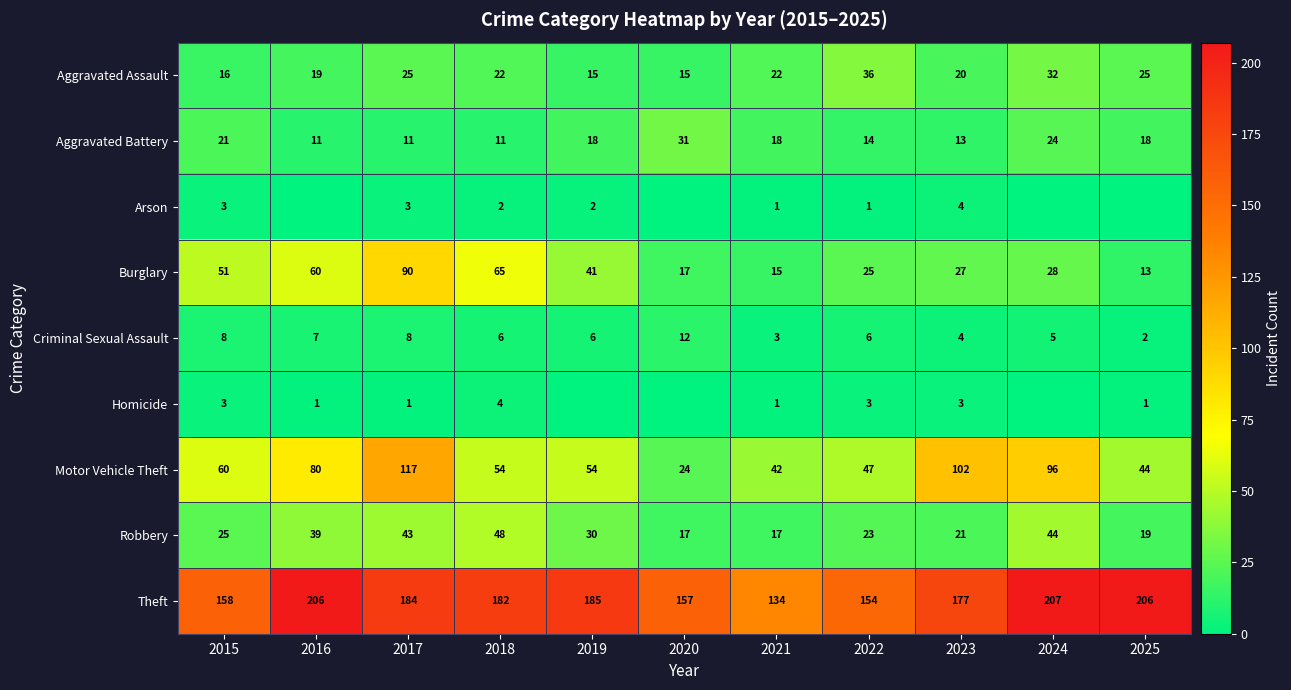

How many series are shown in this chart?

9